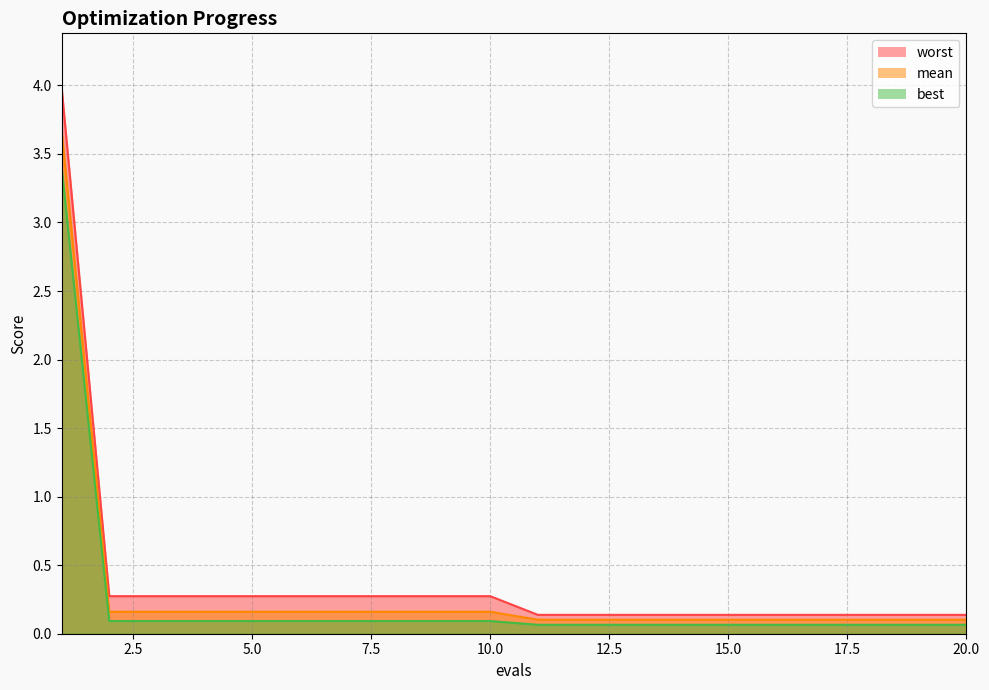

What value does the mean series have at 10.0?

0.2